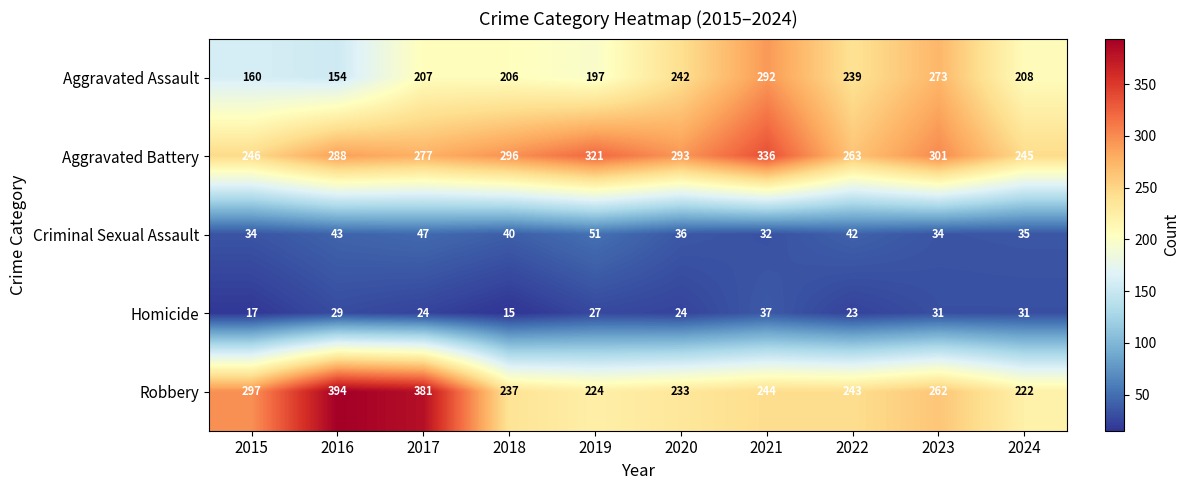

Read the Criminal Sexual Assault value at 2023, to the nearest 10.

30